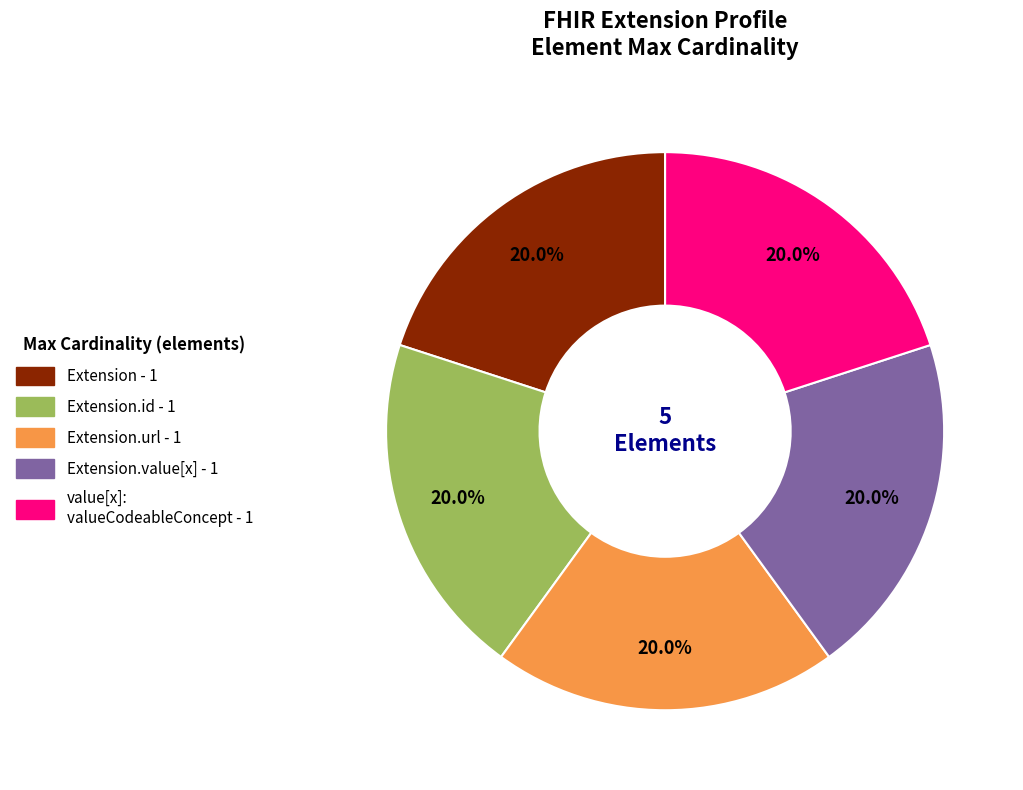

Is there any slice that represents more than half of the pie?

No